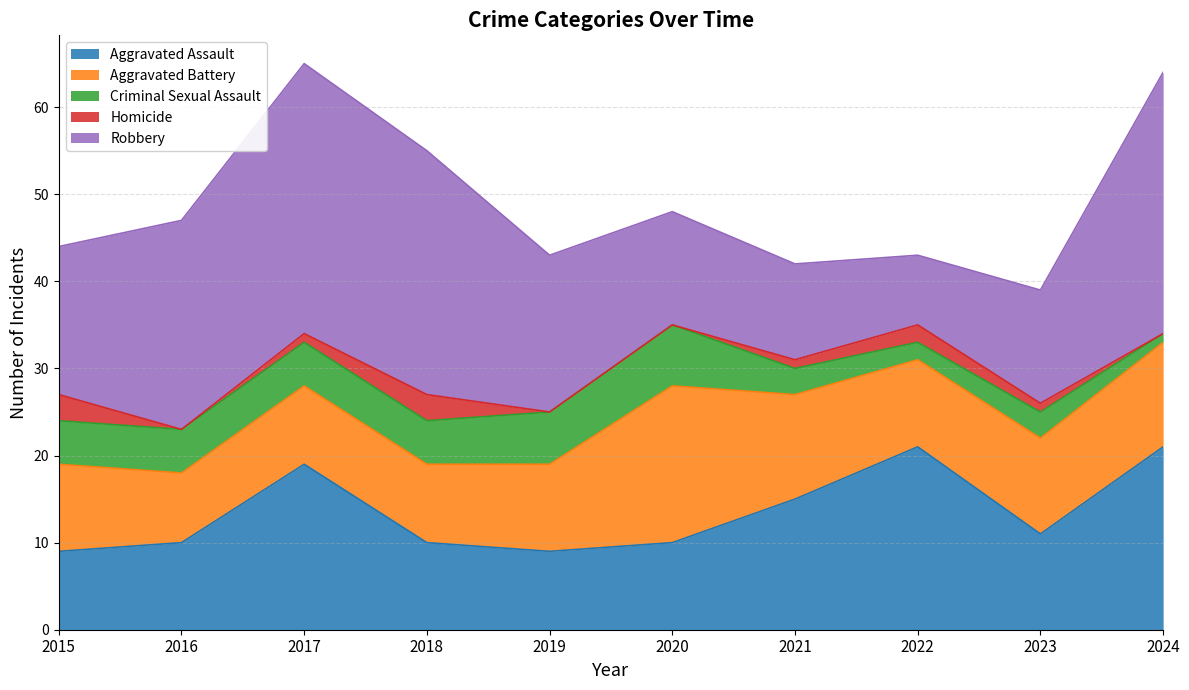

What is the value of the Aggravated Battery point at the 7th from the left?

12